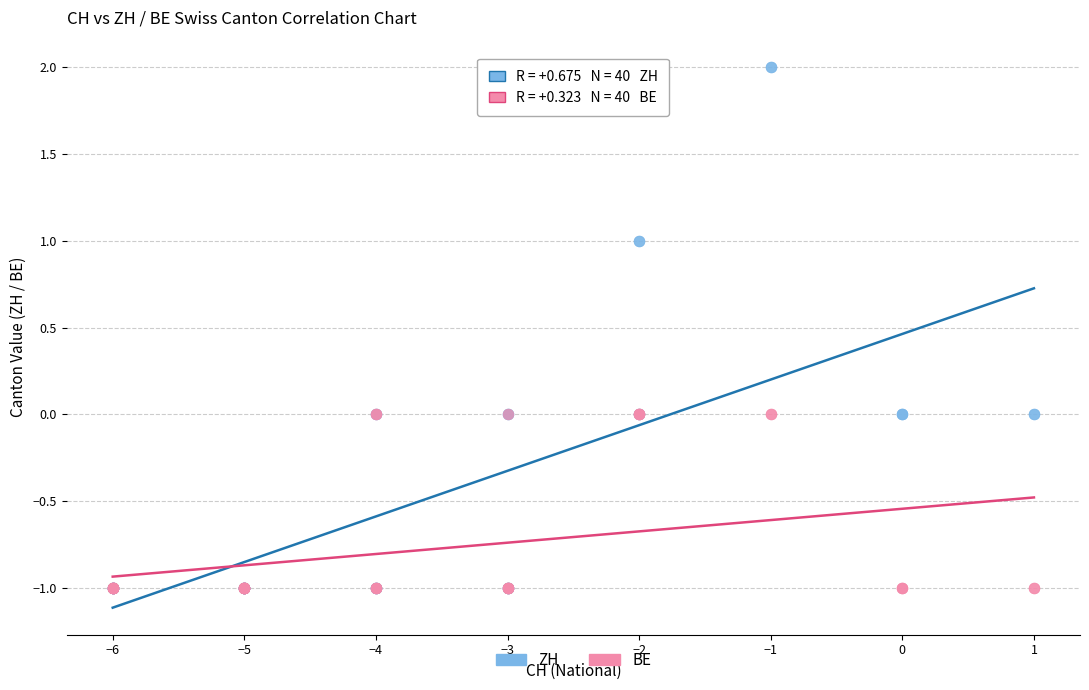

What are all the series names shown in the legend?

ZH, BE